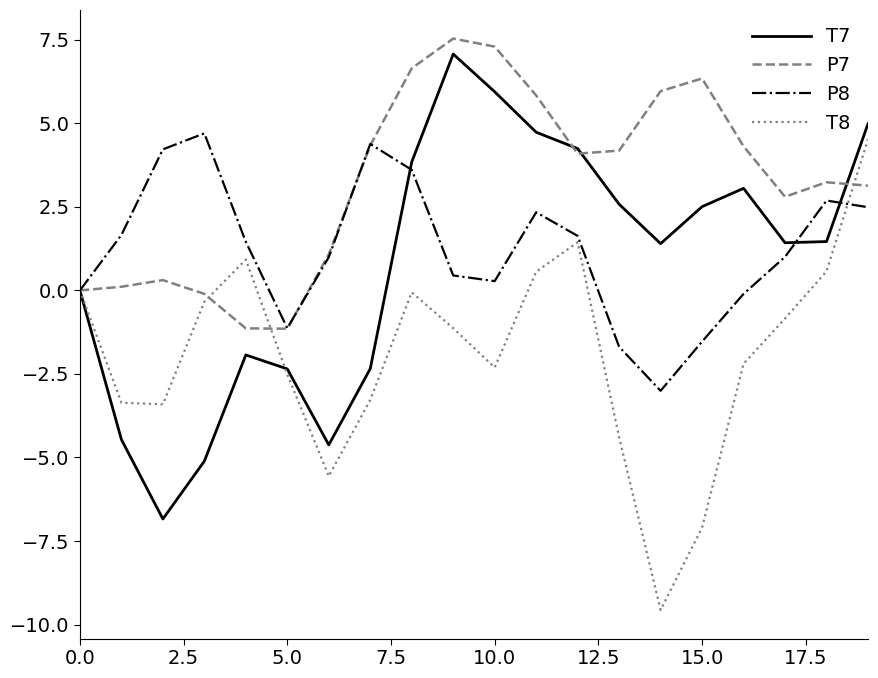

What is the smallest value displayed?

-9.6